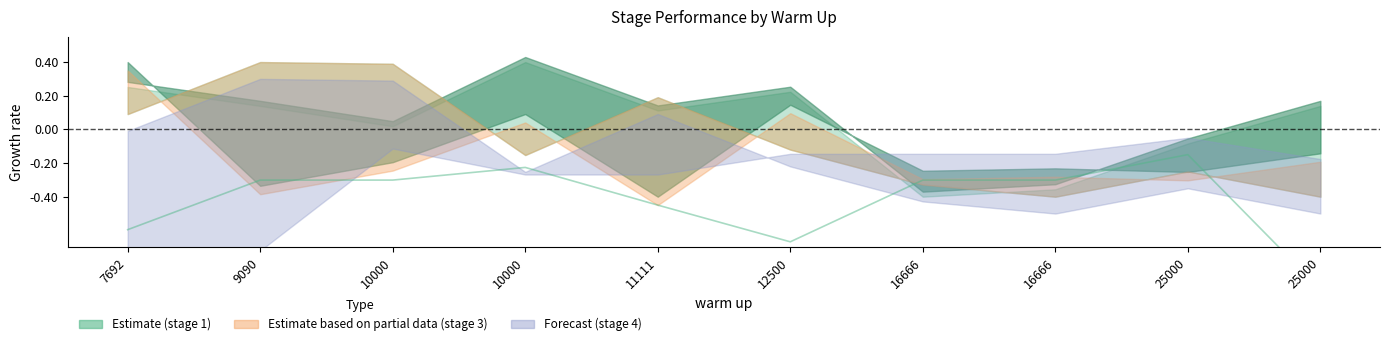

How many lines are shown in the chart?

1